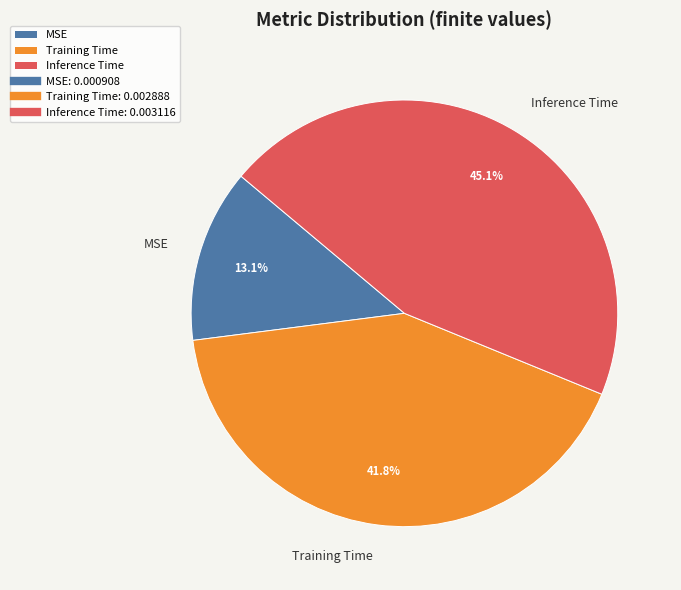

Which category has the smallest portion of the pie?

MSE